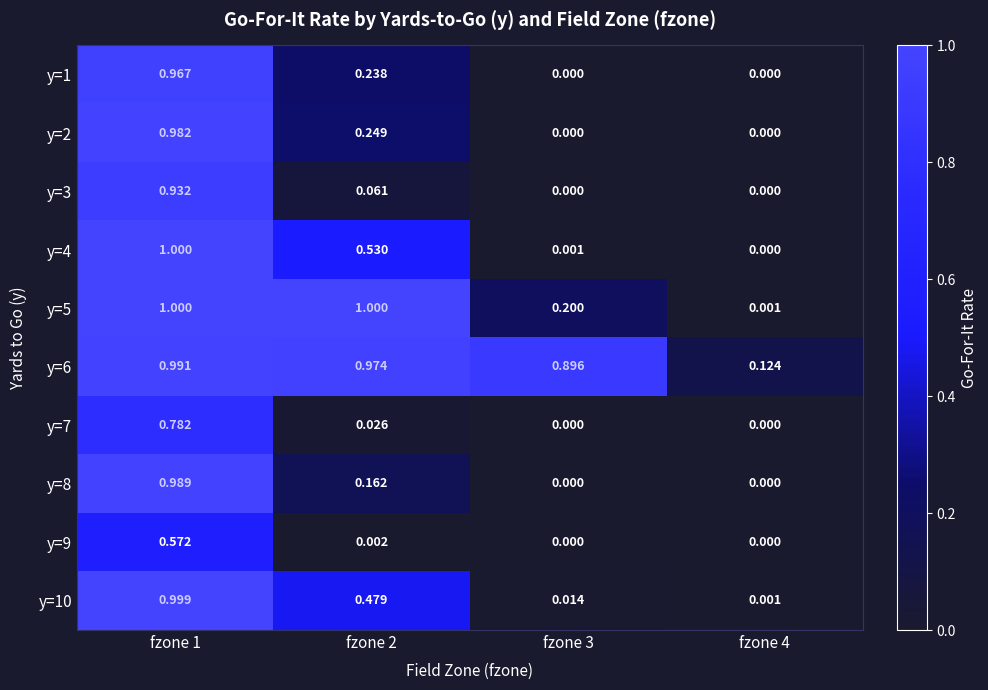

What is the spread (max minus min) of values at fzone 1?

0.4